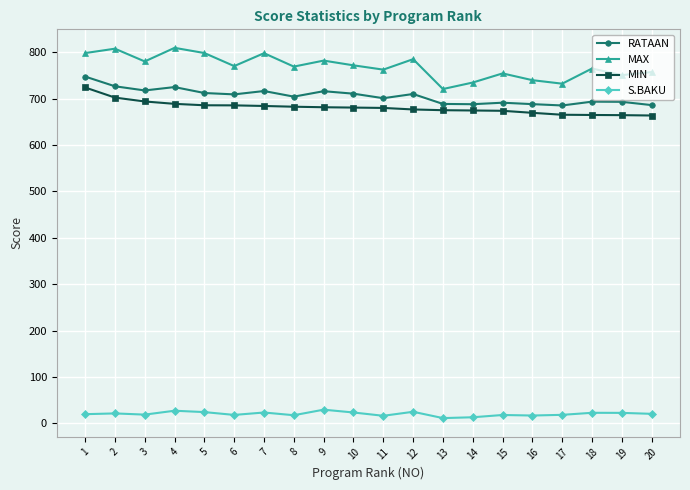

True or false: S.BAKU and MAX intersect in this chart.

False